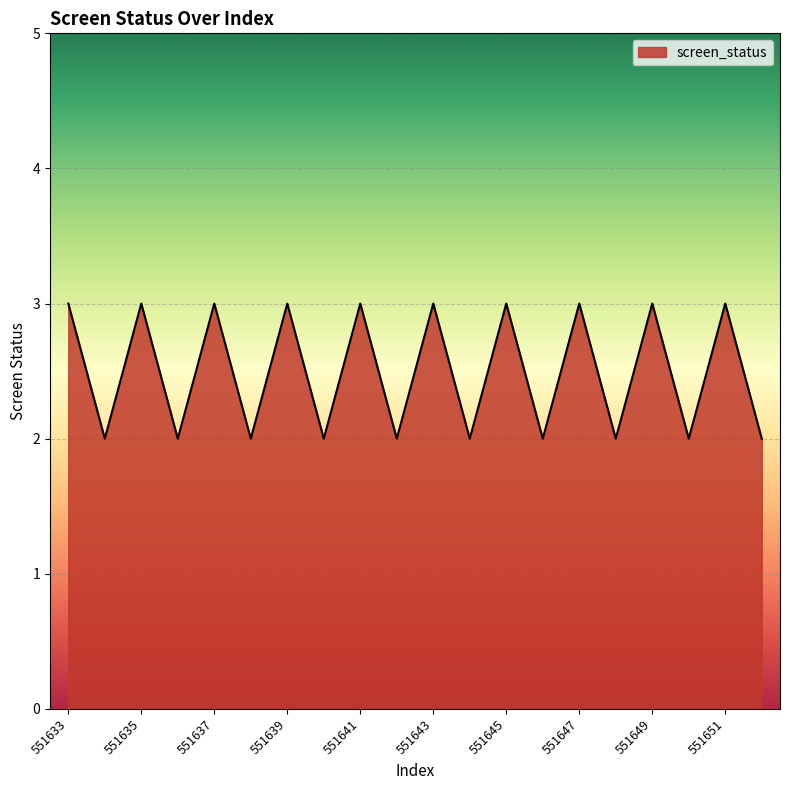

What is the maximum value shown in the chart?

3